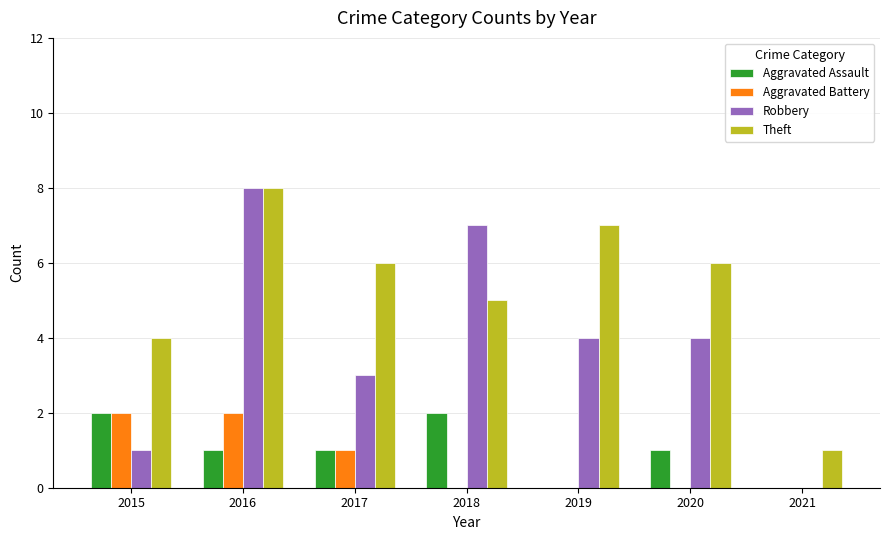

What is the total value across all series at 2016?

19